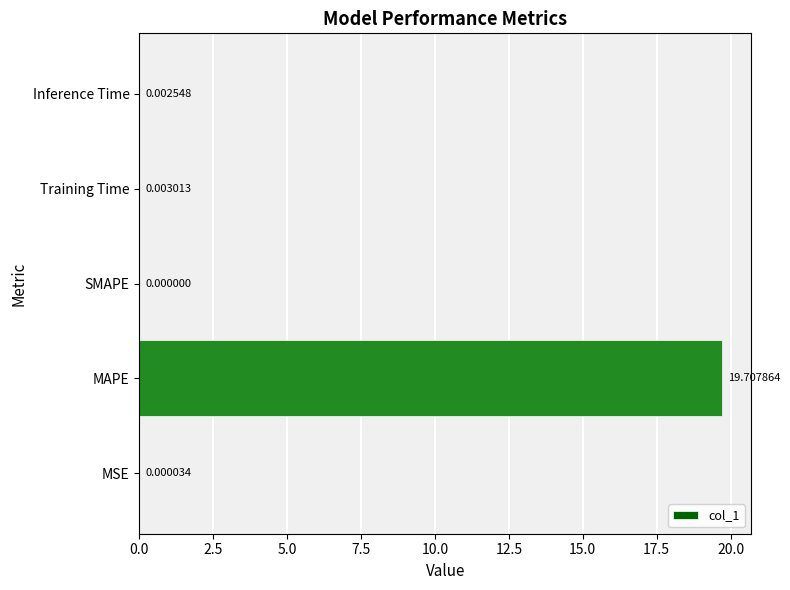

How many distinct data groups are displayed?

1